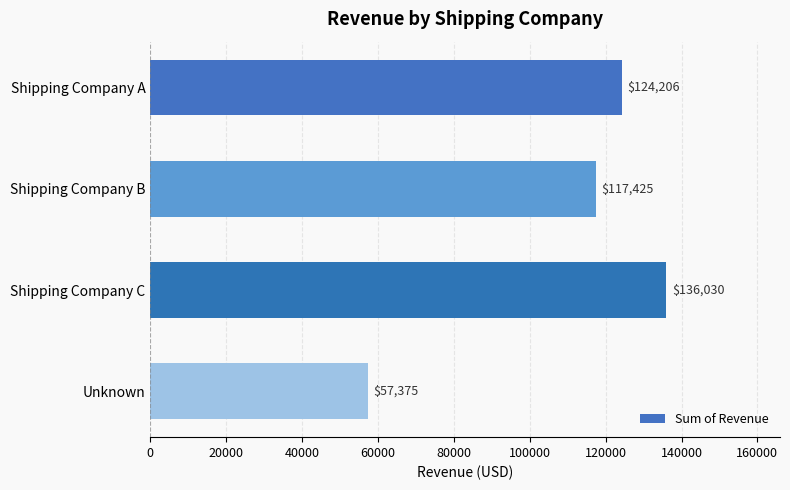

List the labels in order of value, largest first.

Shipping Company C, Shipping Company A, Shipping Company B, Unknown